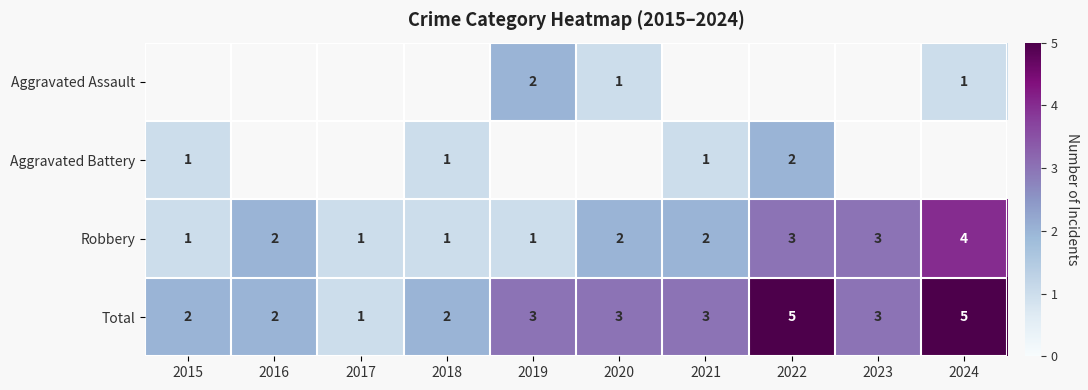

The value of Total at 2019 is 3. True or false?

True